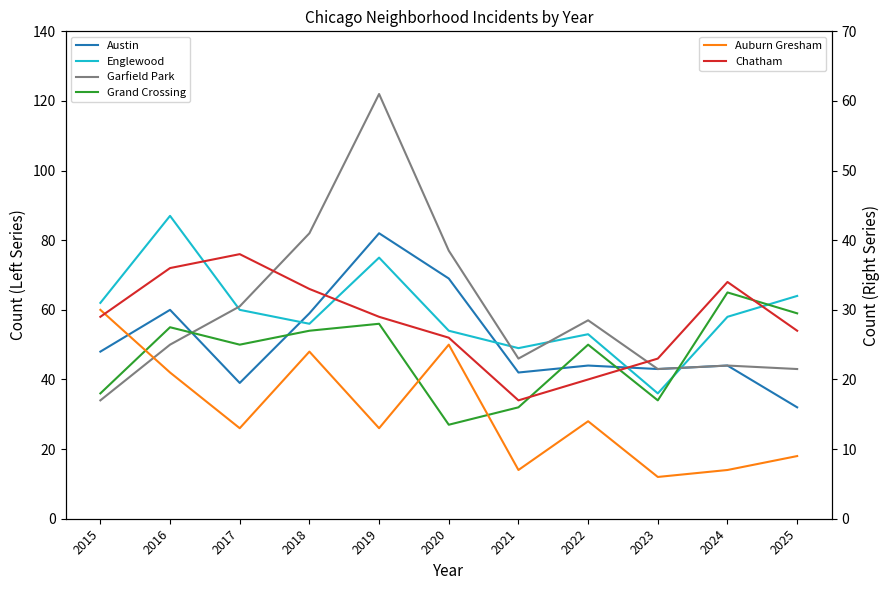

How many series are shown in this chart?

6